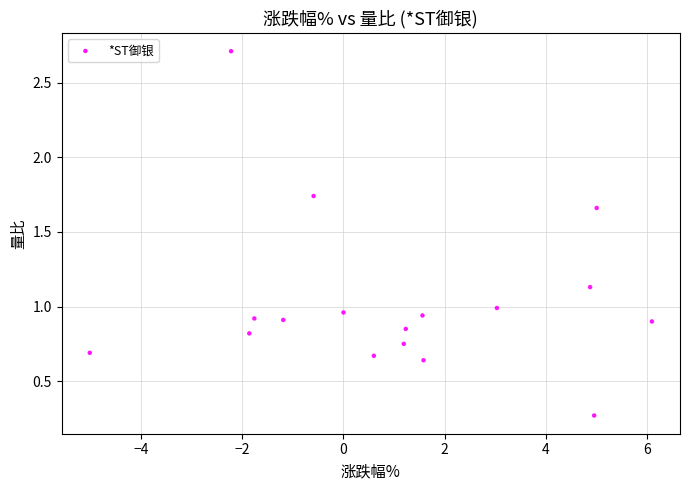

What is the range of Y values (max minus min)?

2.4